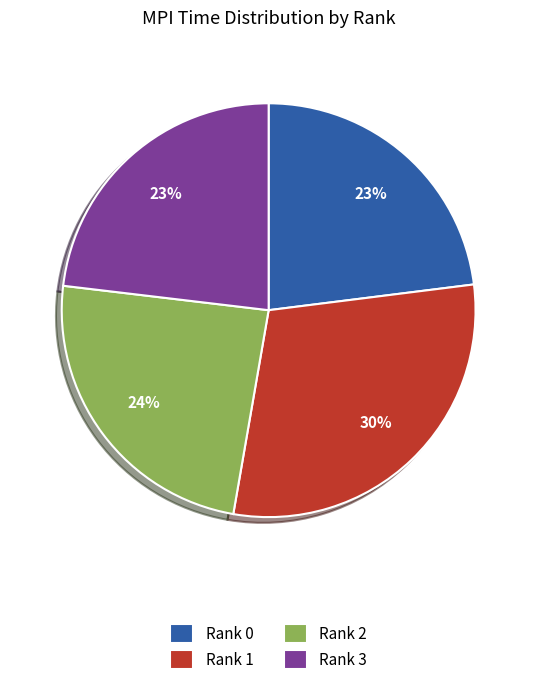

Combined, do Rank 0 and Rank 3 account for over 50%?

No